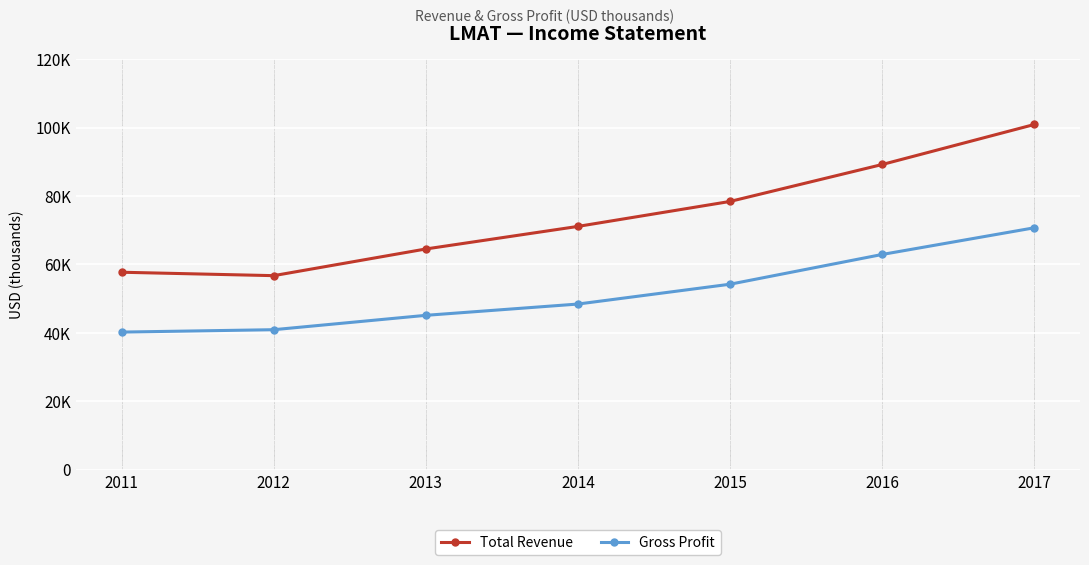

What are all the series names shown in the legend?

Total Revenue, Gross Profit